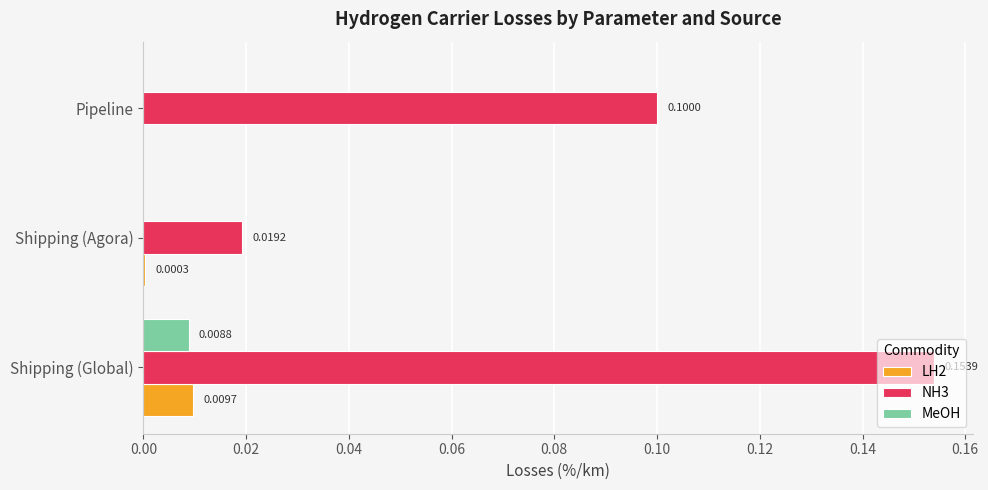

Which series changed the most between Shipping (Agora) and Pipeline?

NH3